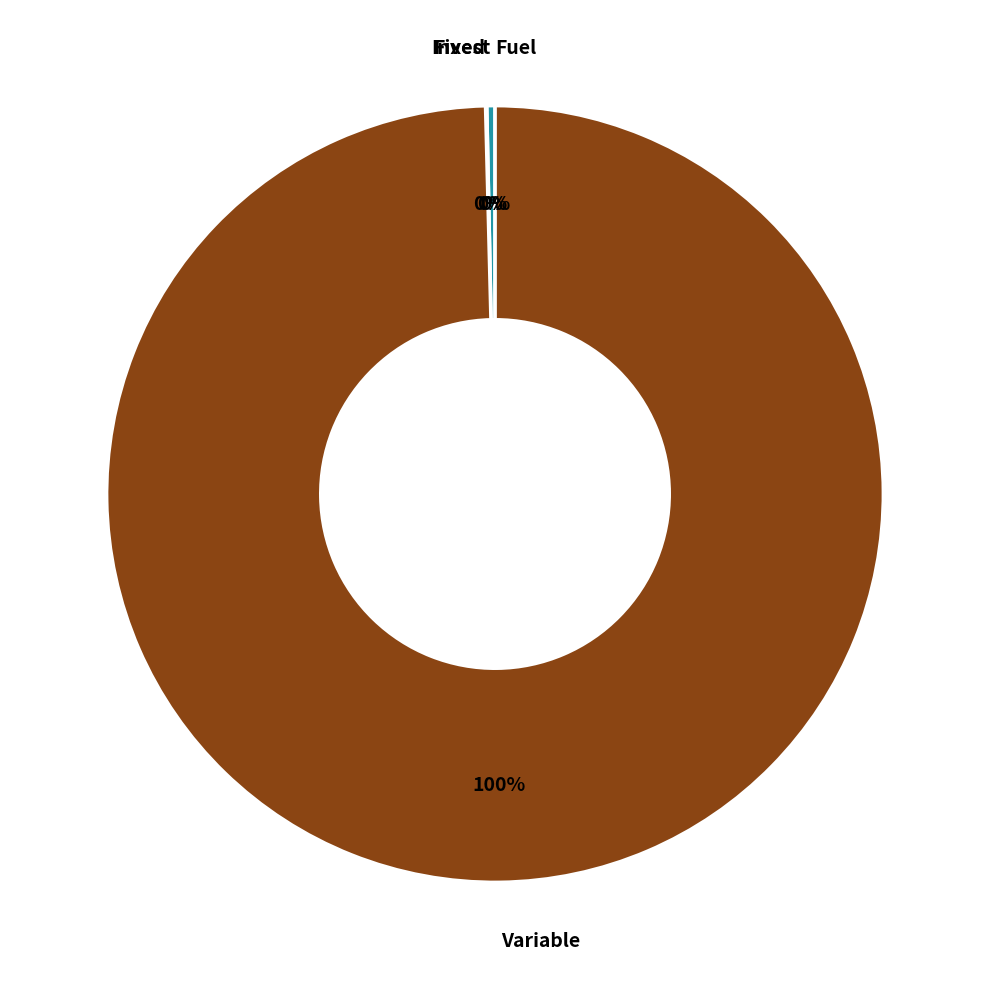

To the nearest percent, what is the difference between the largest and smallest slice percentages?

100%